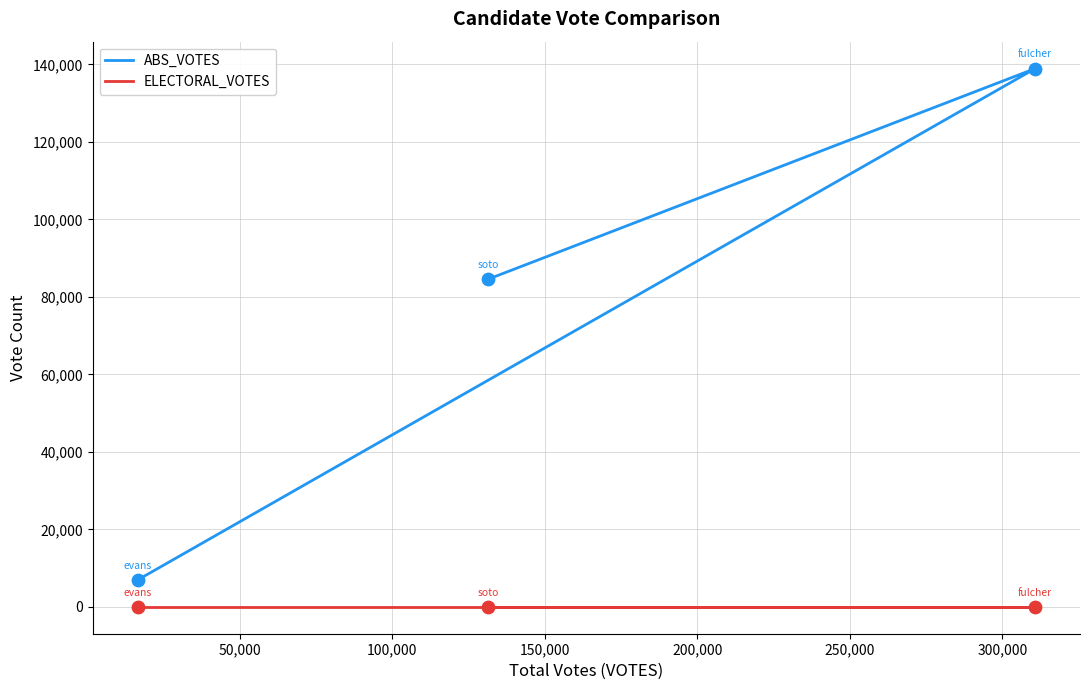

Which series has the largest Y range (max minus min)?

ABS_VOTES